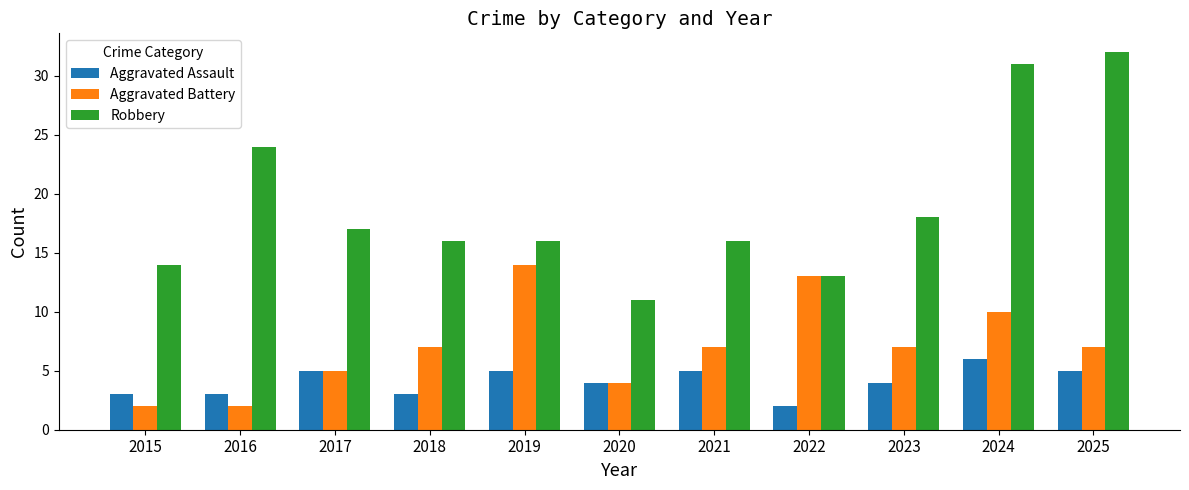

What are all the series names shown in the legend?

Aggravated Assault, Aggravated Battery, Robbery